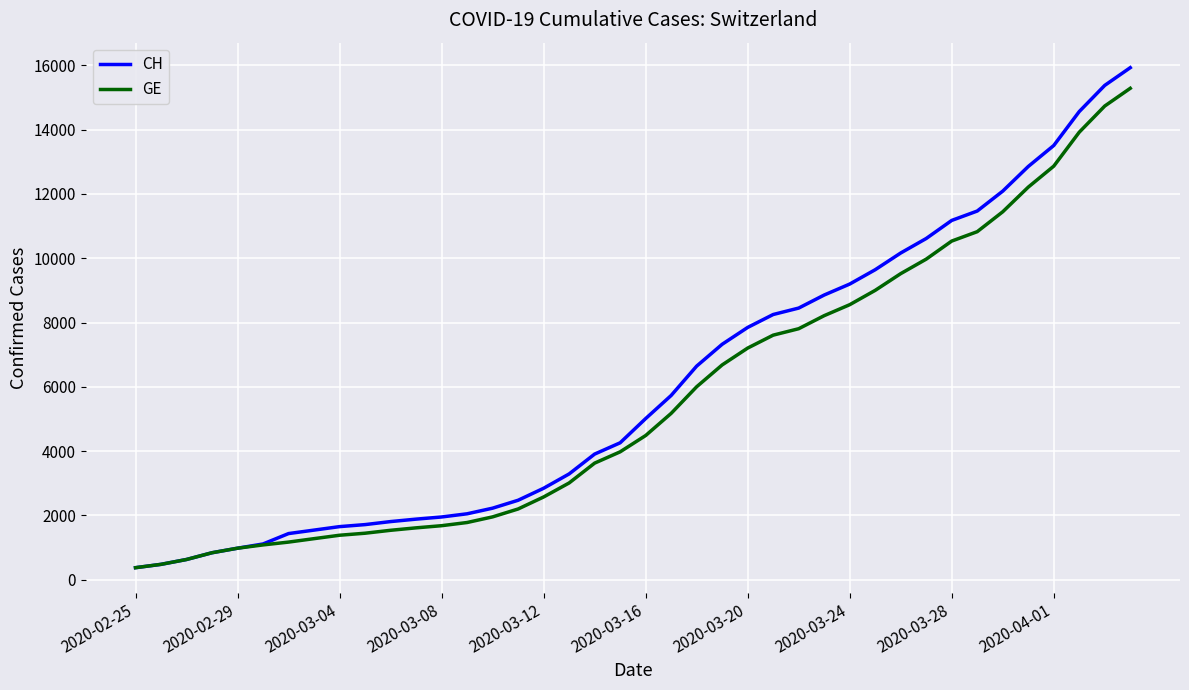

Which series has the largest total across all categories?

CH